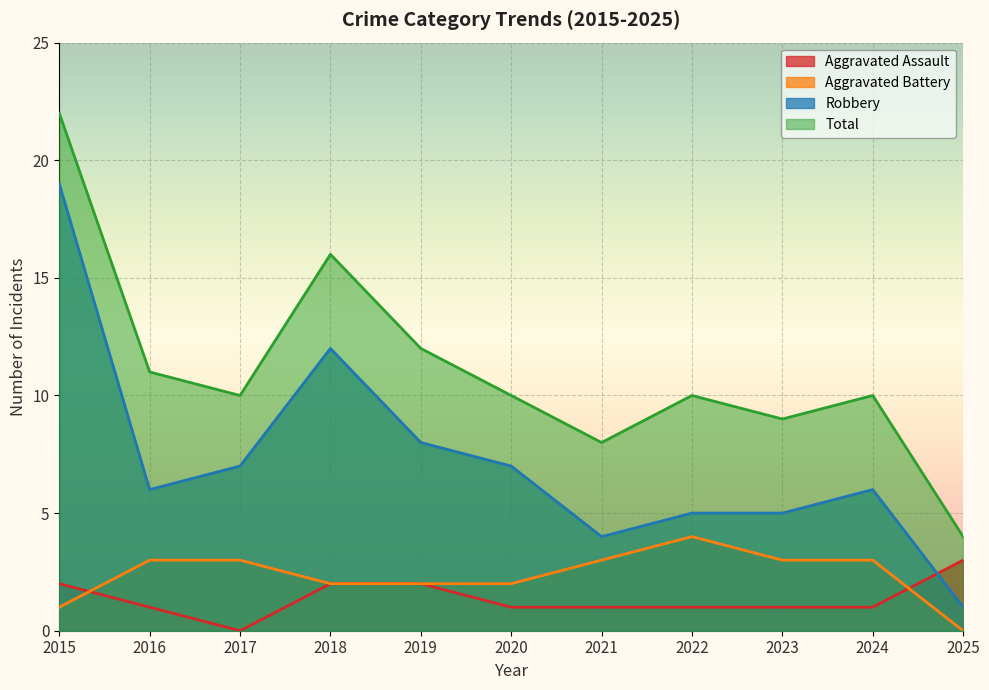

Where is Aggravated Assault nearest to the value 1?

2016